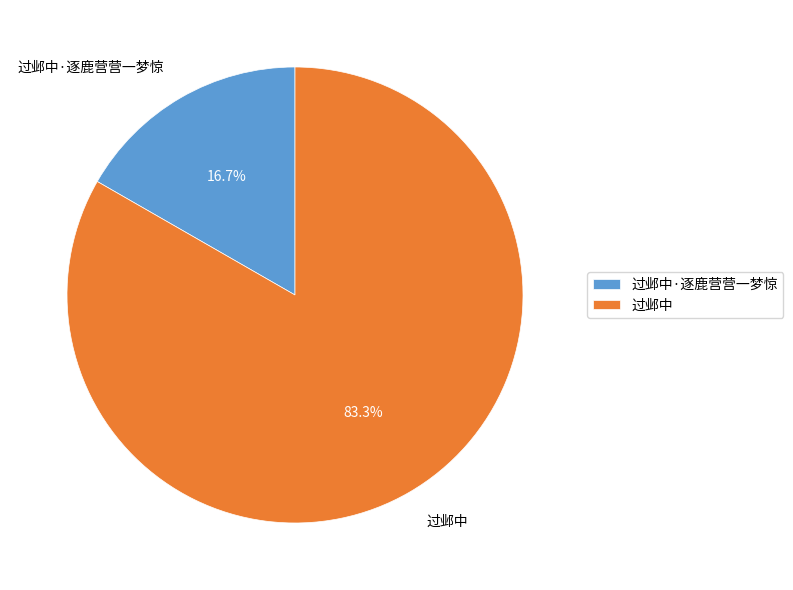

The 过邺中 slice represents 83% of the pie. True or false?

True